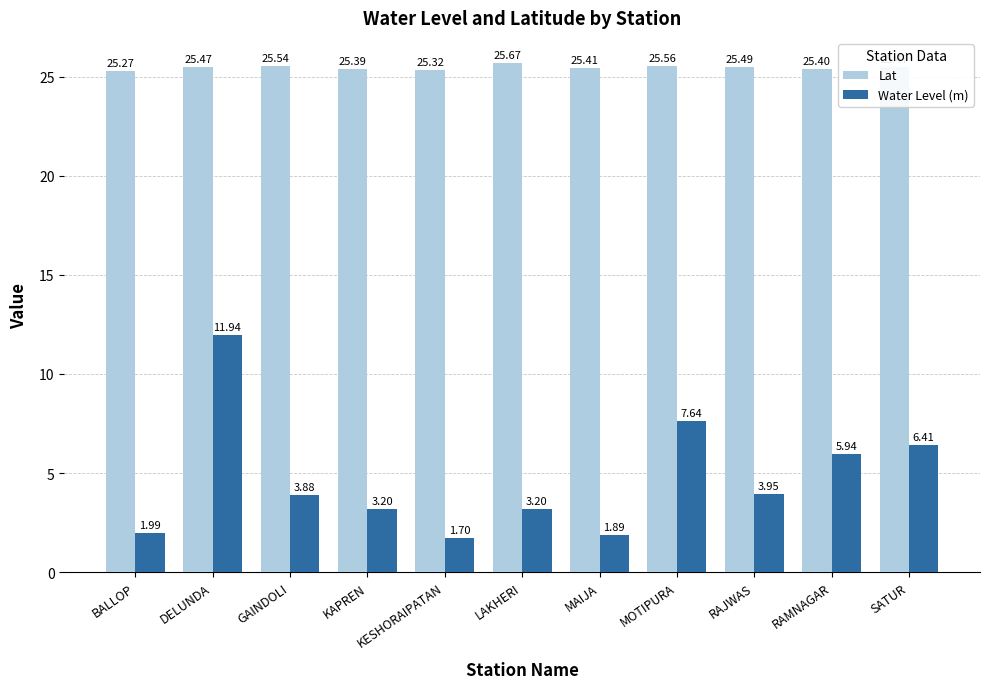

At which label does Water Level (m) first exceed 3?

DELUNDA